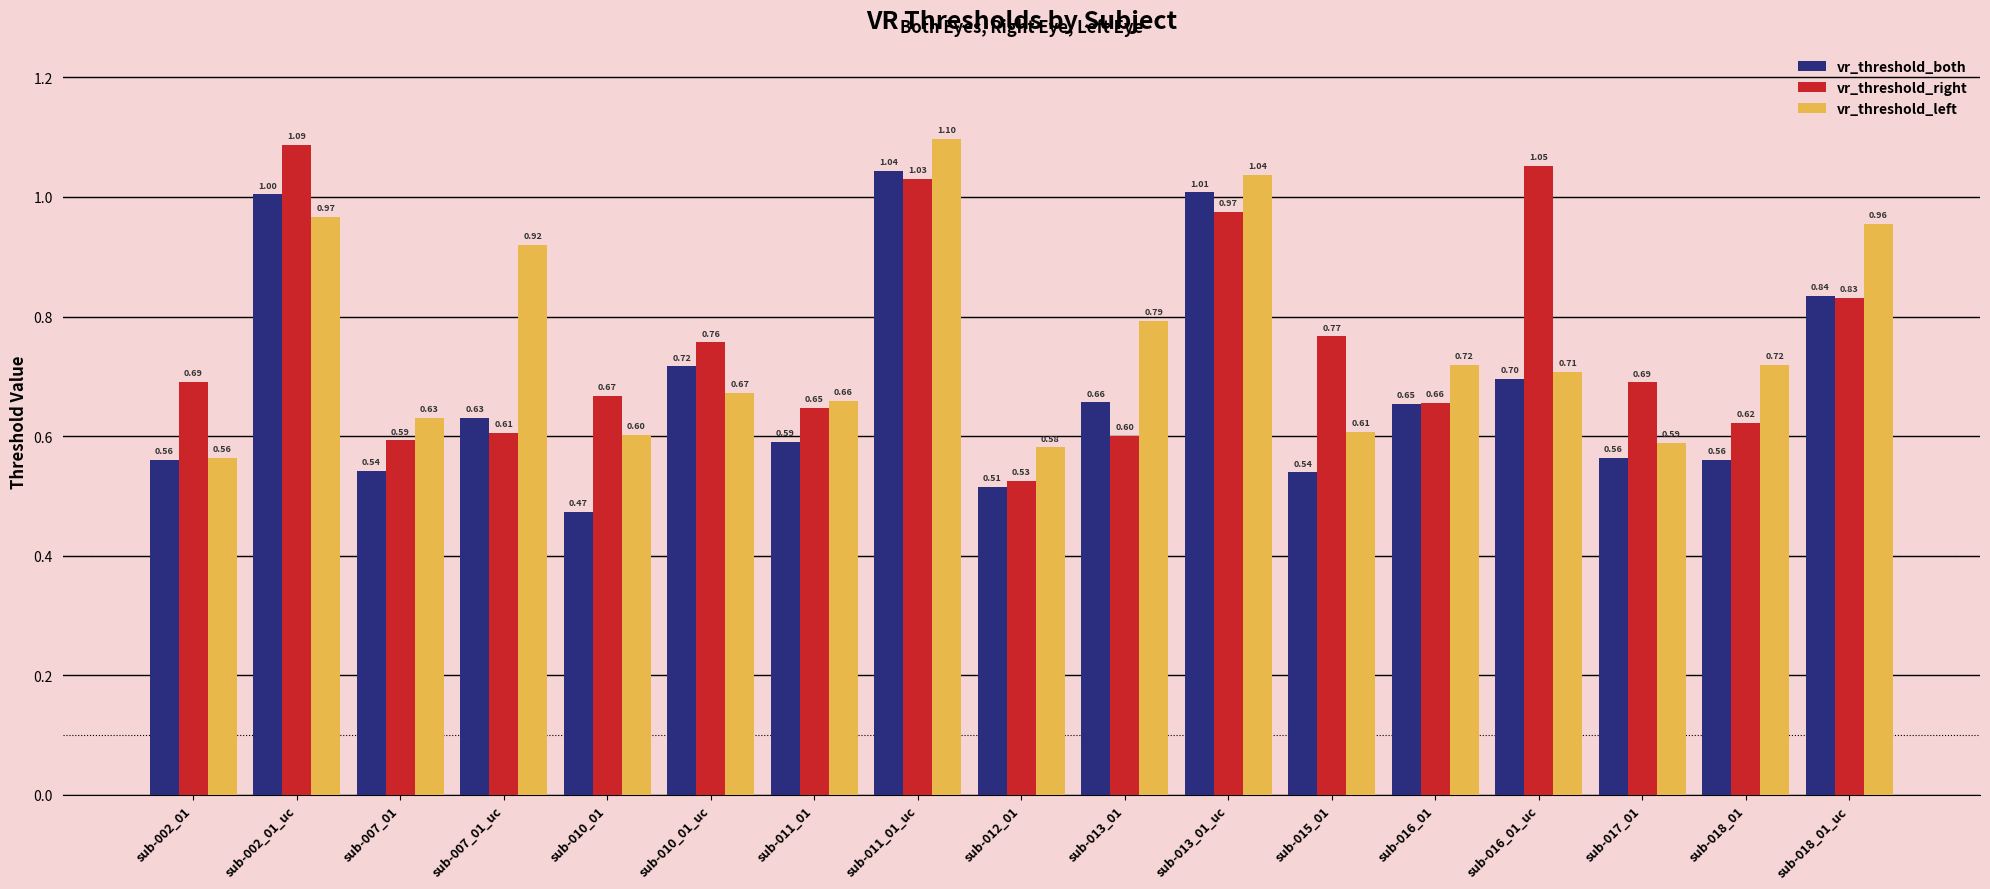

How many distinct data groups are displayed?

3